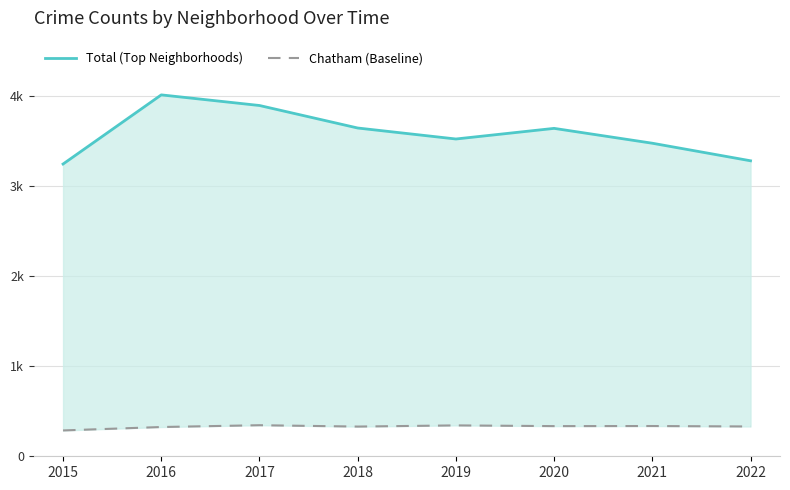

The value of Chatham (Baseline) at 2022 is 331. True or false?

True